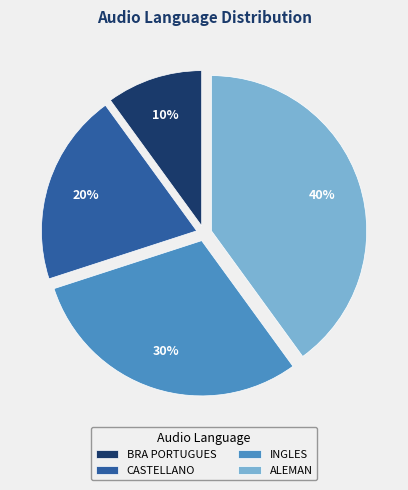

Is the sum of INGLES and BRA PORTUGUES greater than half?

No